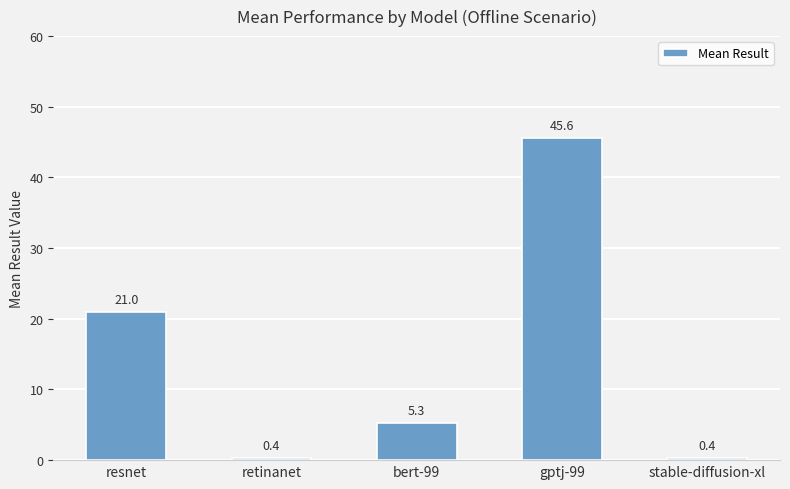

Reading right to left, extract all data points from this chart.

stable-diffusion-xl=0.4	gptj-99=45.6	bert-99=5.3	retinanet=0.4	resnet=21.0